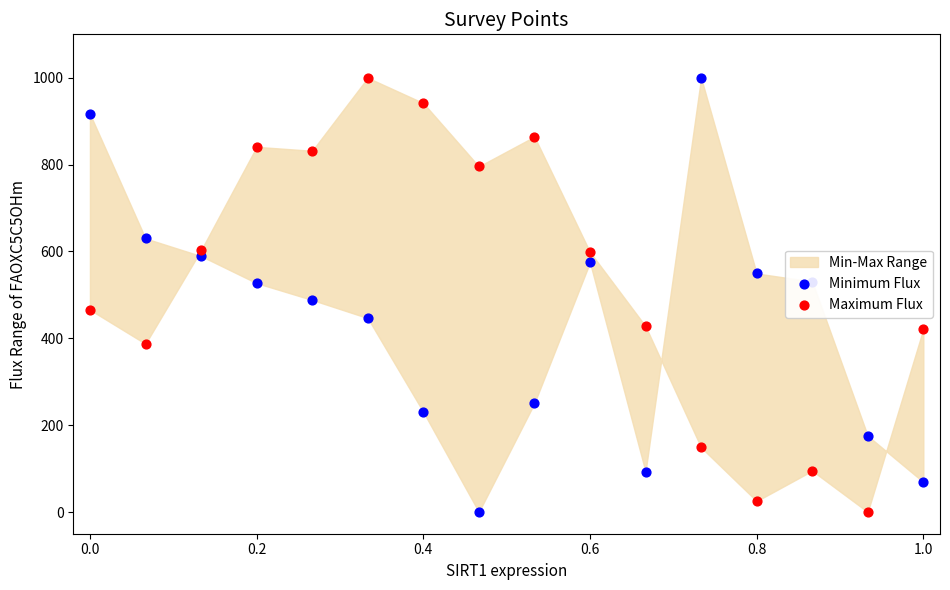

Which series contains the lowest Y value?

Minimum Flux